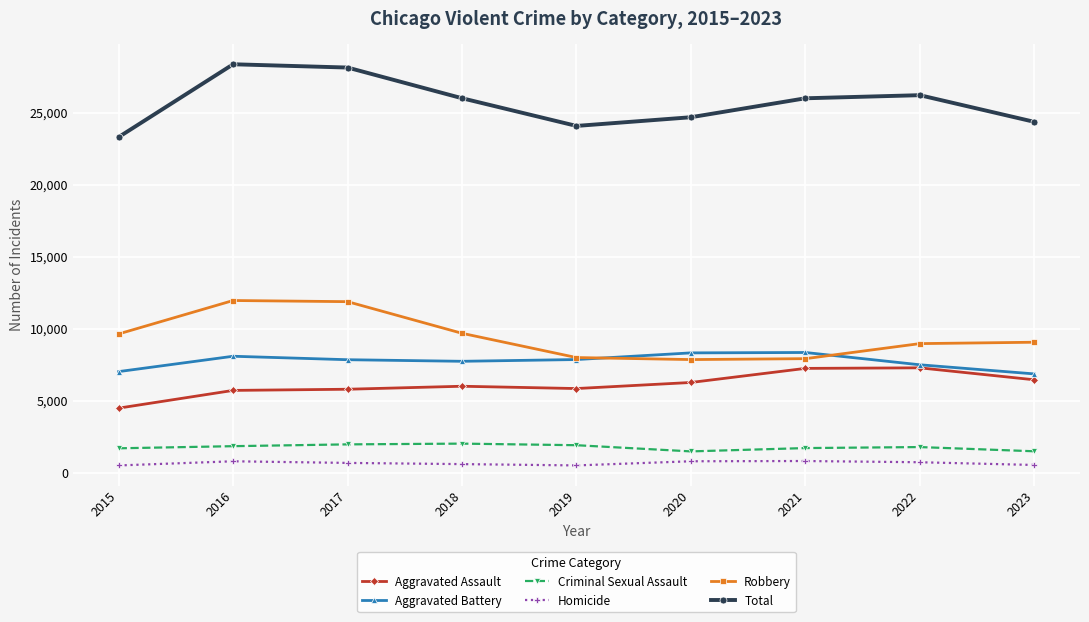

How many lines are shown in the chart?

6